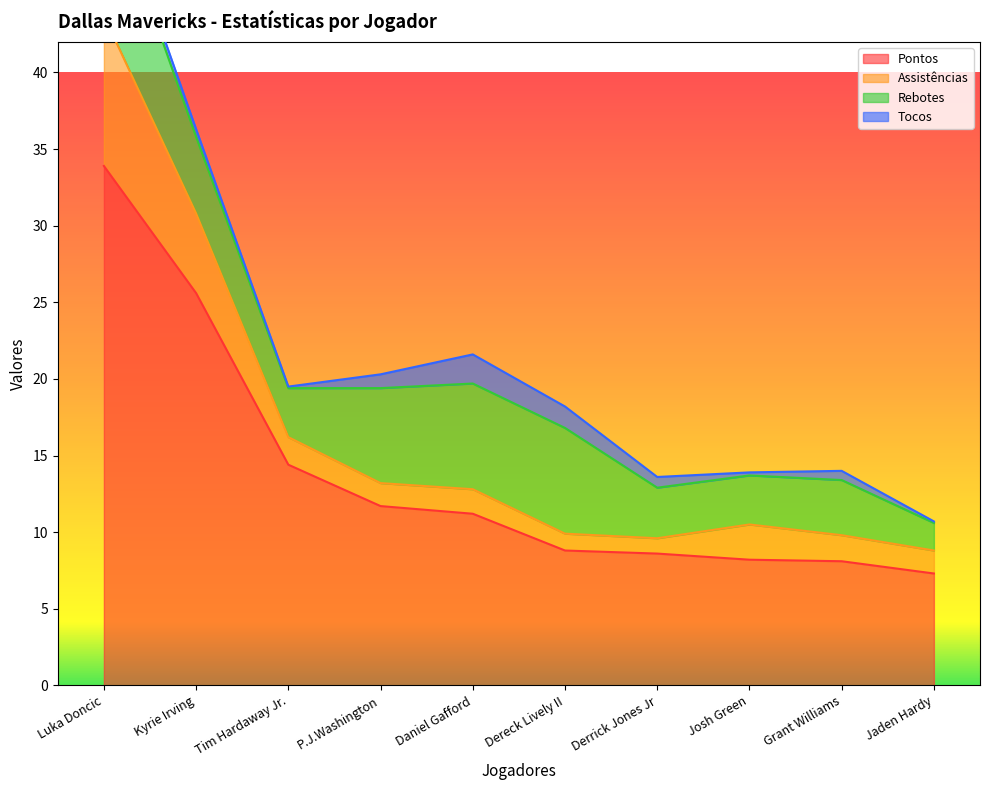

Which series has the widest spread of values?

Pontos